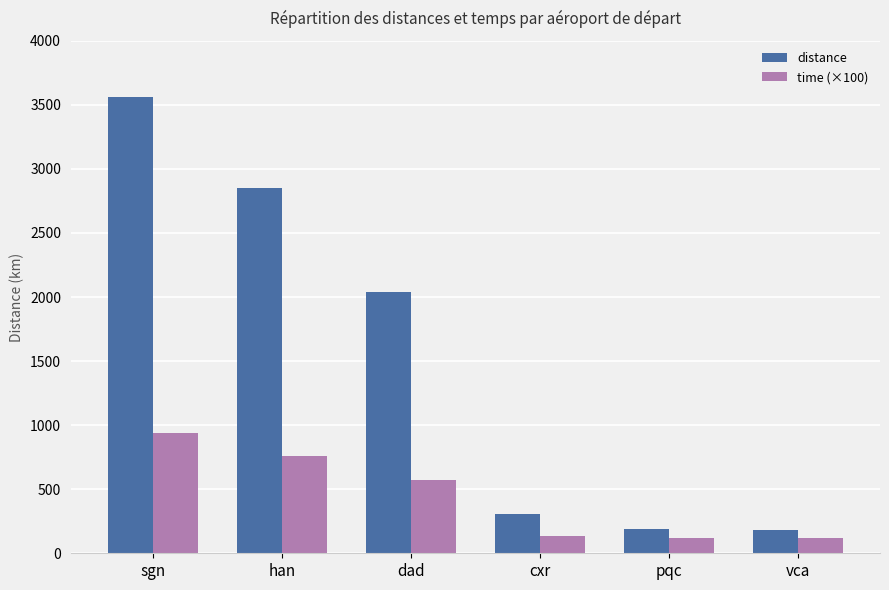

The time (×100) series shows 120.0 at vca. True or false?

True